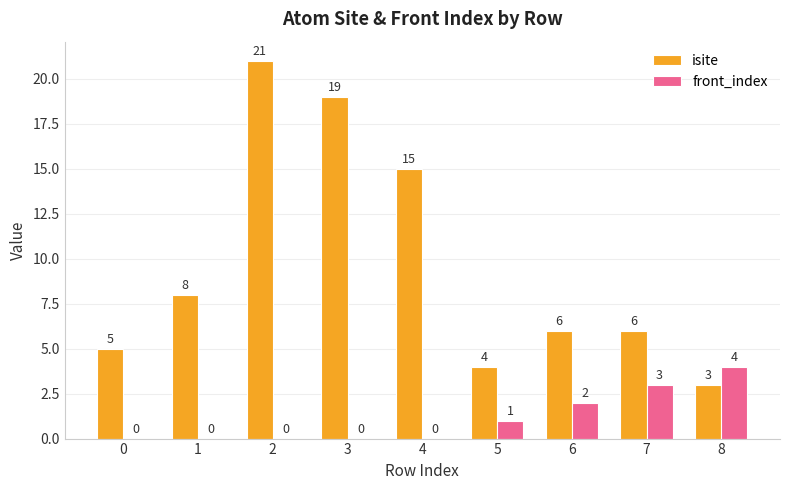

What is the greatest value displayed?

21